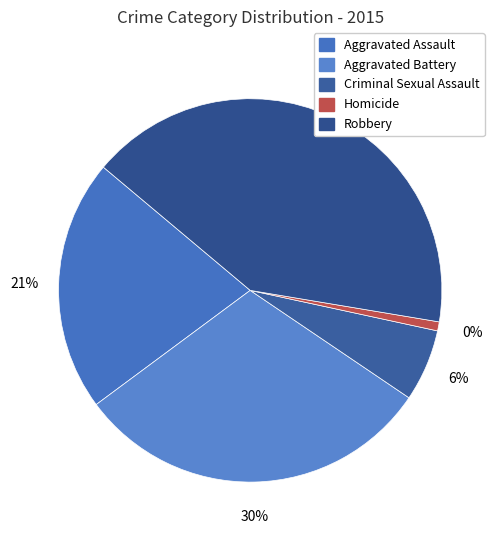

Is it true that Criminal Sexual Assault is 6% of the pie?

True